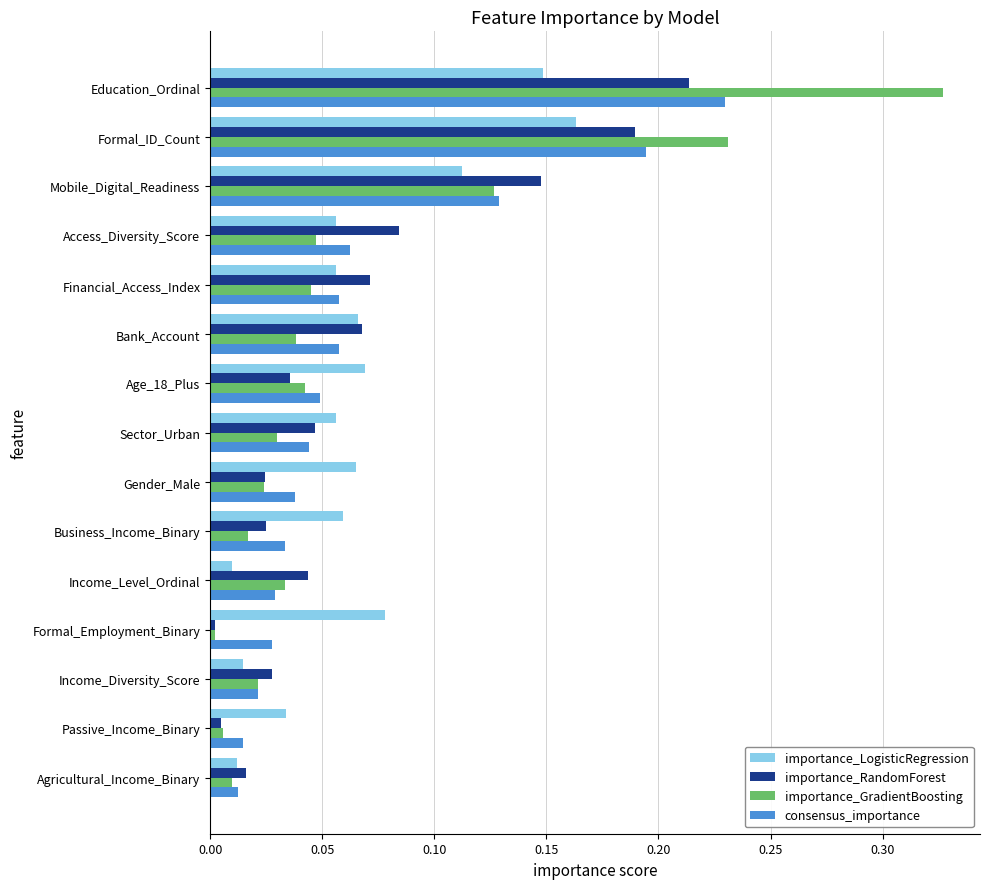

List the series in order of their peak value, highest first.

importance_GradientBoosting, consensus_importance, importance_RandomForest, importance_LogisticRegression